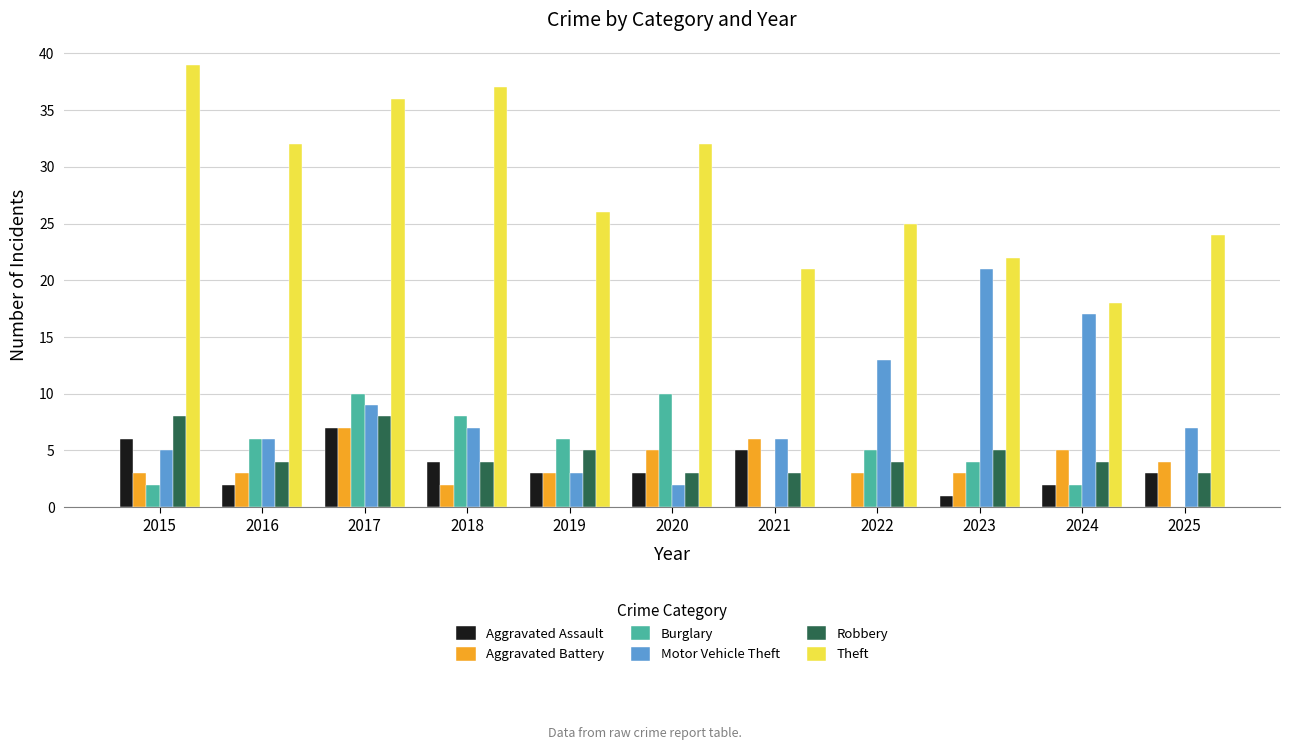

What is the total value across all series at 2017?

77